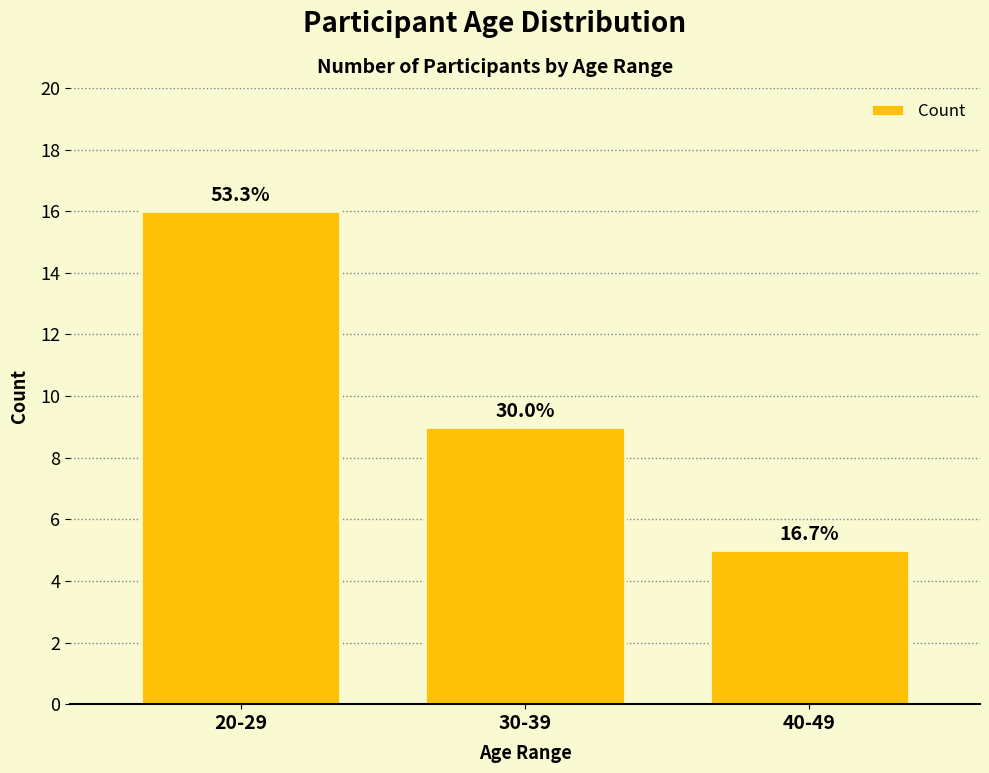

Reading left to right, extract all data points from this chart.

16	9	5